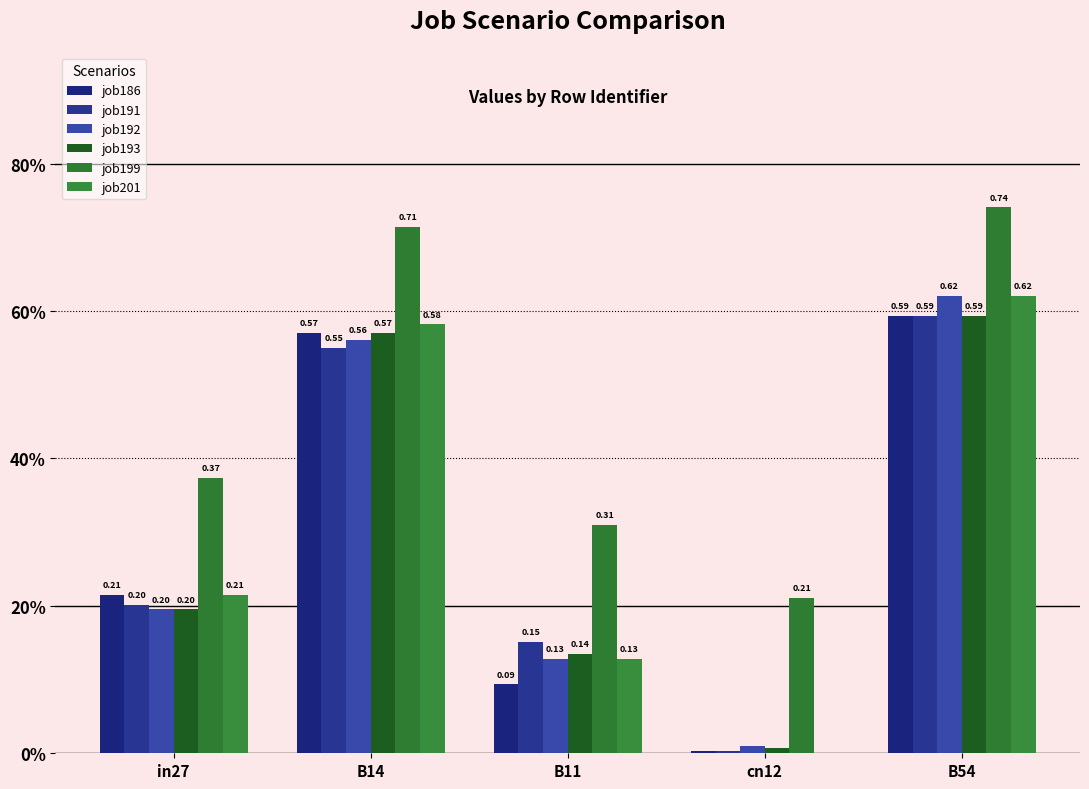

Reading left to right, extract all data points from this chart.

job186: 0.2	0.6	0.1	0.0	0.6
job191: 0.2	0.6	0.2	0.0	0.6
job192: 0.2	0.6	0.1	0.0	0.6
job193: 0.2	0.6	0.1	0.0	0.6
job199: 0.4	0.7	0.3	0.2	0.7
job201: 0.2	0.6	0.1	0.0	0.6